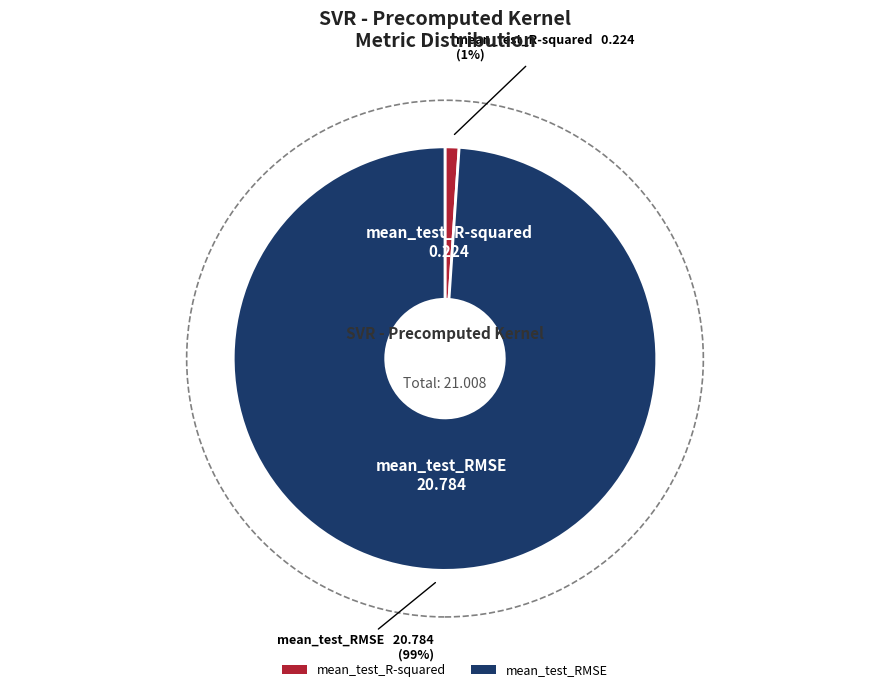

What is the largest slice in the pie chart?

mean_test_RMSE